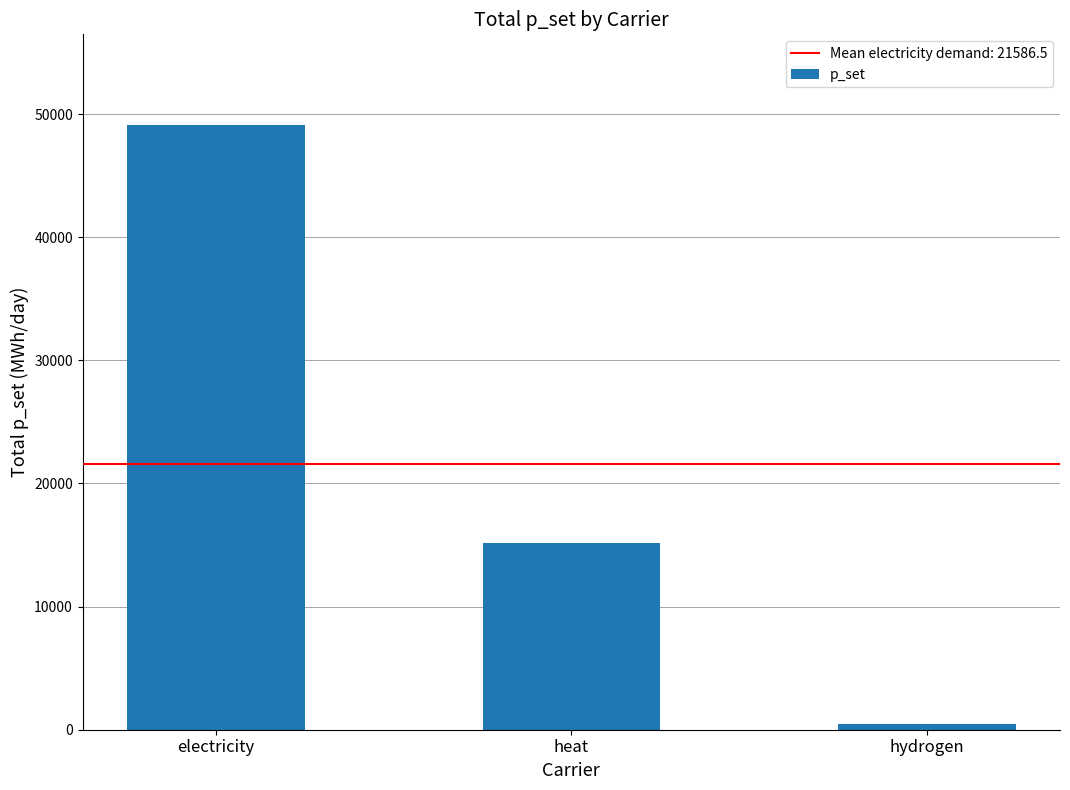

Rank the categories by value from lowest to highest.

hydrogen, heat, electricity